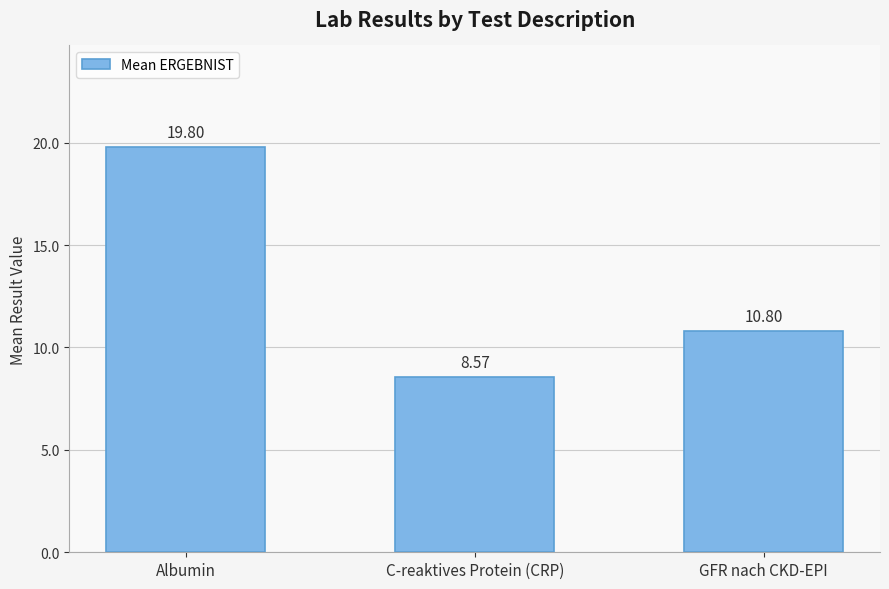

Reading left to right, list all the values displayed in this chart.

Albumin=19.8	C-reaktives Protein (CRP)=8.6	GFR nach CKD-EPI=10.8